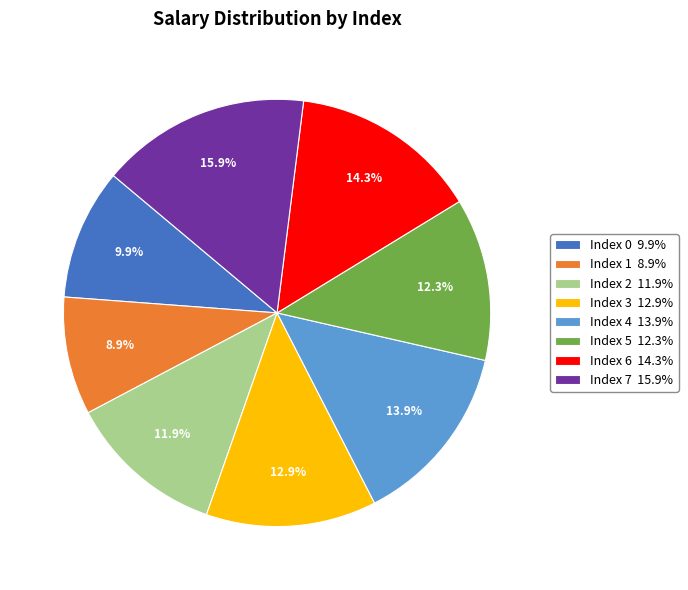

How many segments does this pie chart have?

8